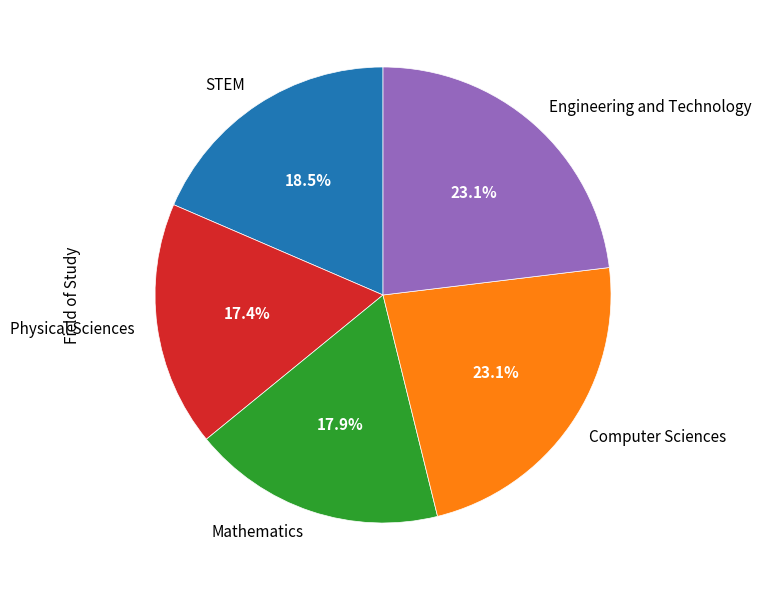

What portion of the pie excludes Computer Sciences?

76.9%